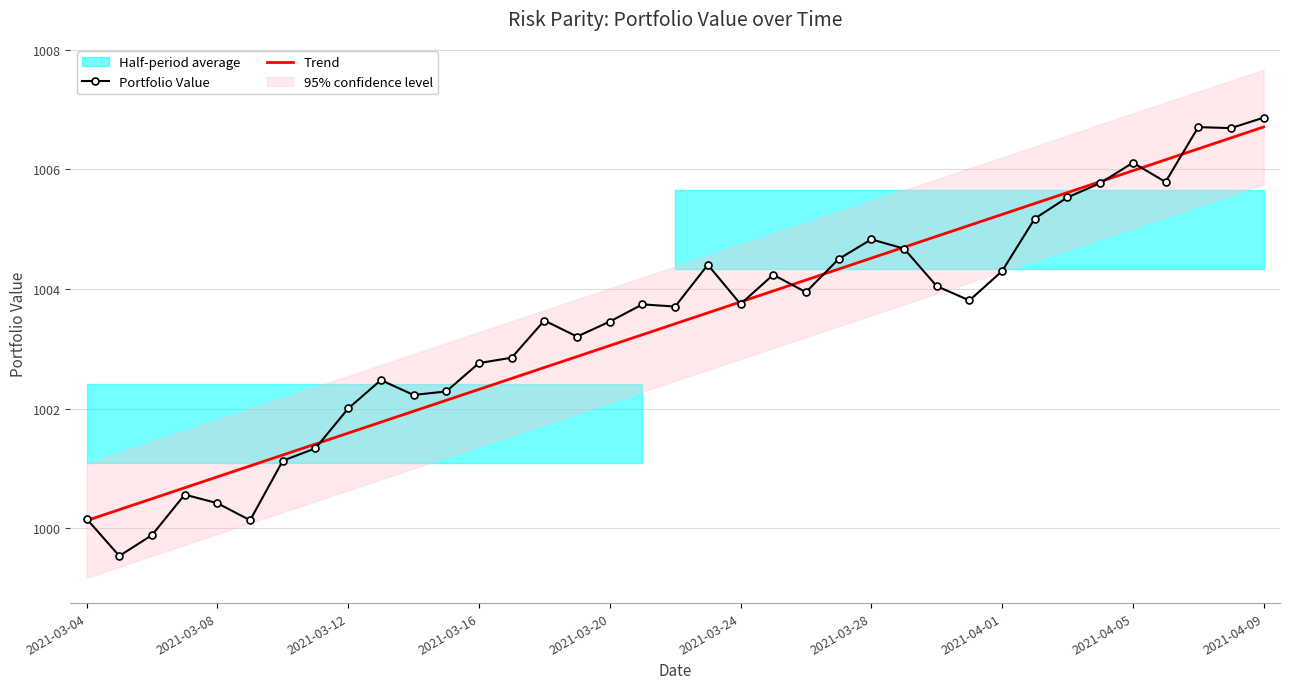

What is the lowest value of the Trend series?

1000.1